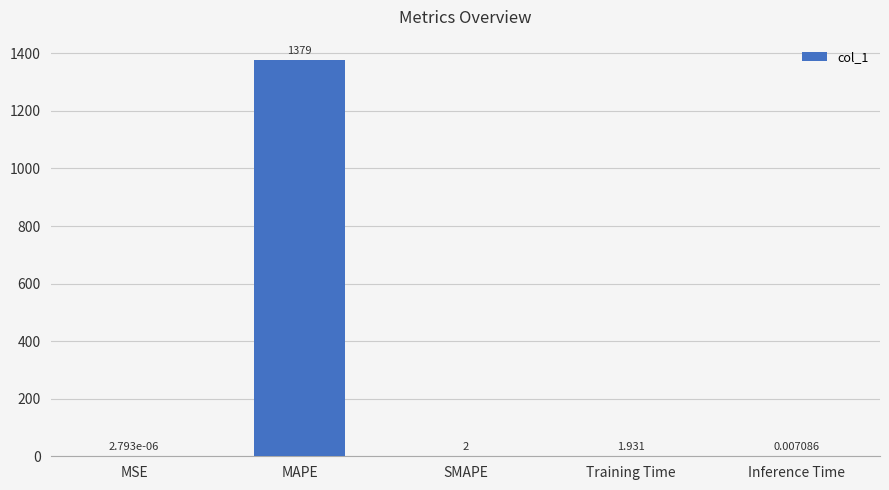

The value at MAPE is 1378.7. True or false?

True